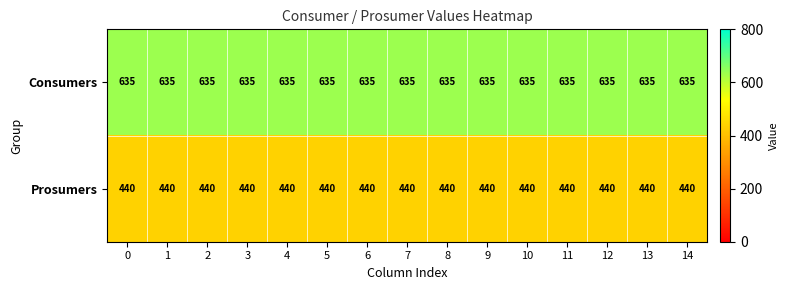

List the series in order of their peak value, lowest first.

Prosumers, Consumers